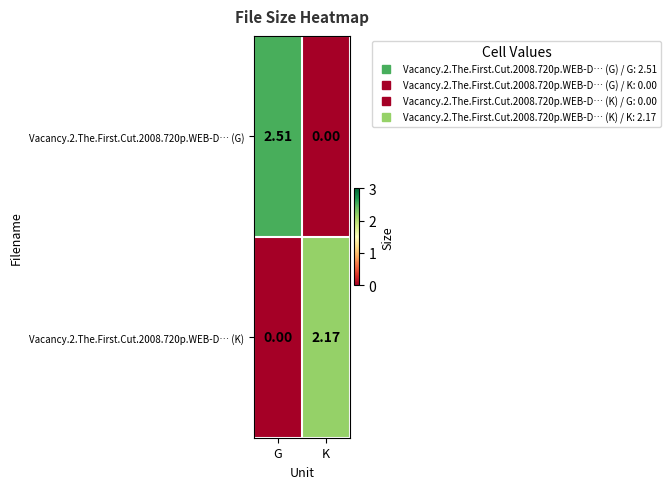

At K, list the series in order from largest to smallest.

Vacancy.2.The.First.Cut.2008.720p.WEB-D… (K), Vacancy.2.The.First.Cut.2008.720p.WEB-D… (G)